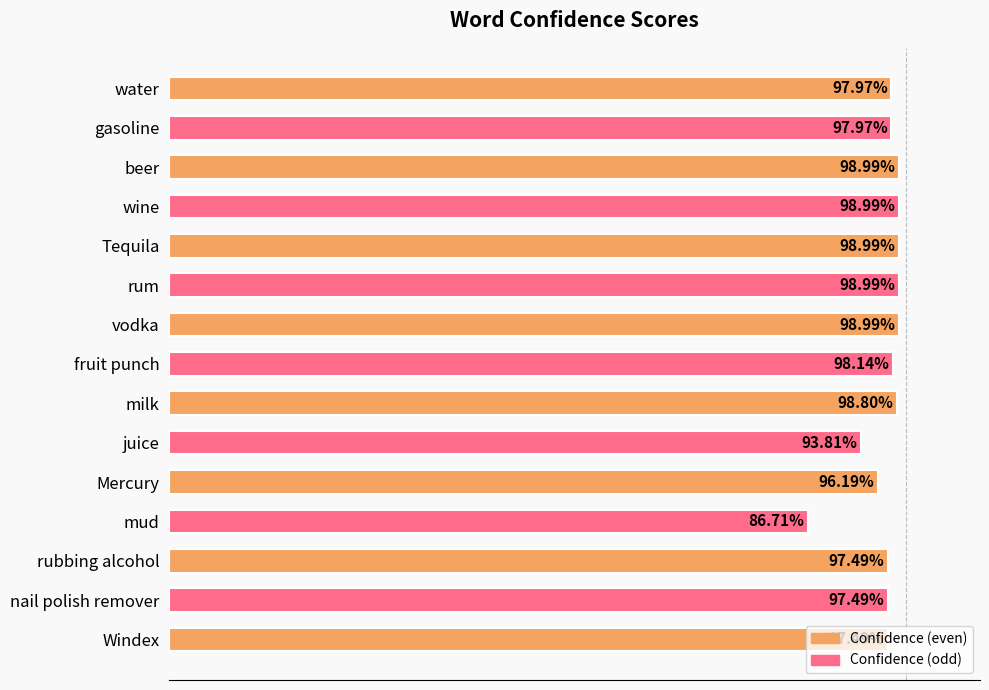

Where is the data nearest to the value 0?

mud